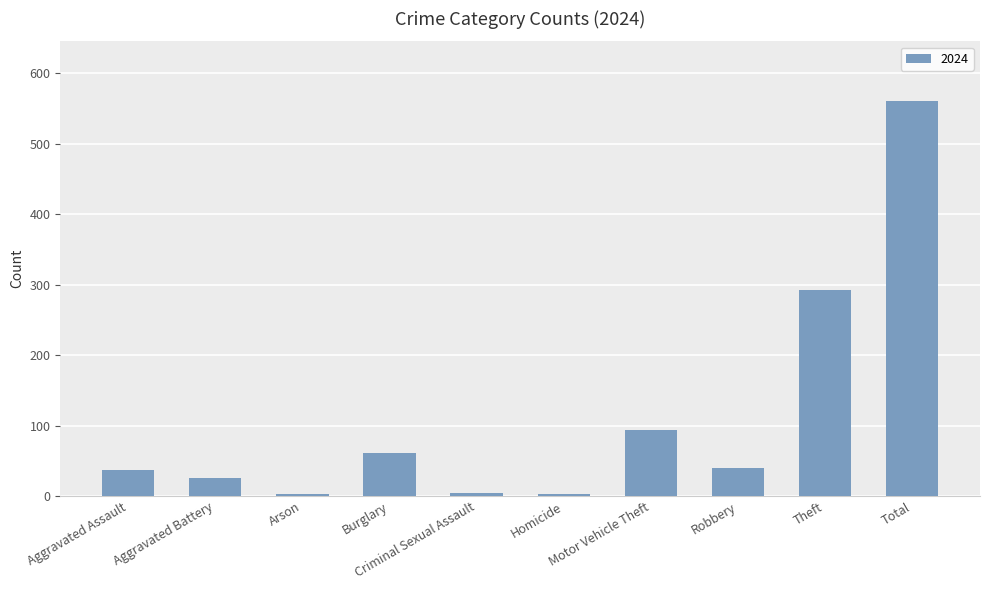

How many distinct data groups are displayed?

1